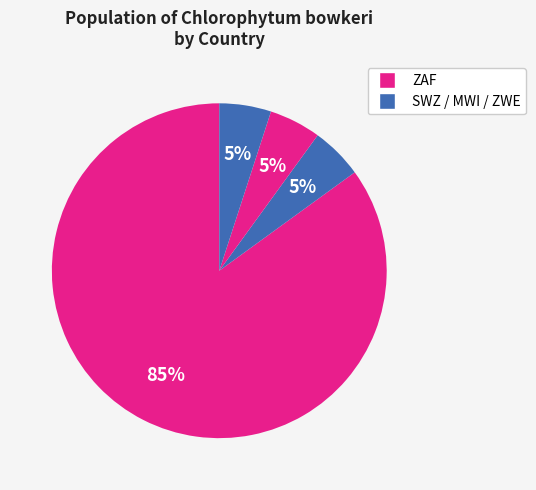

Count the number of slices in the pie.

4